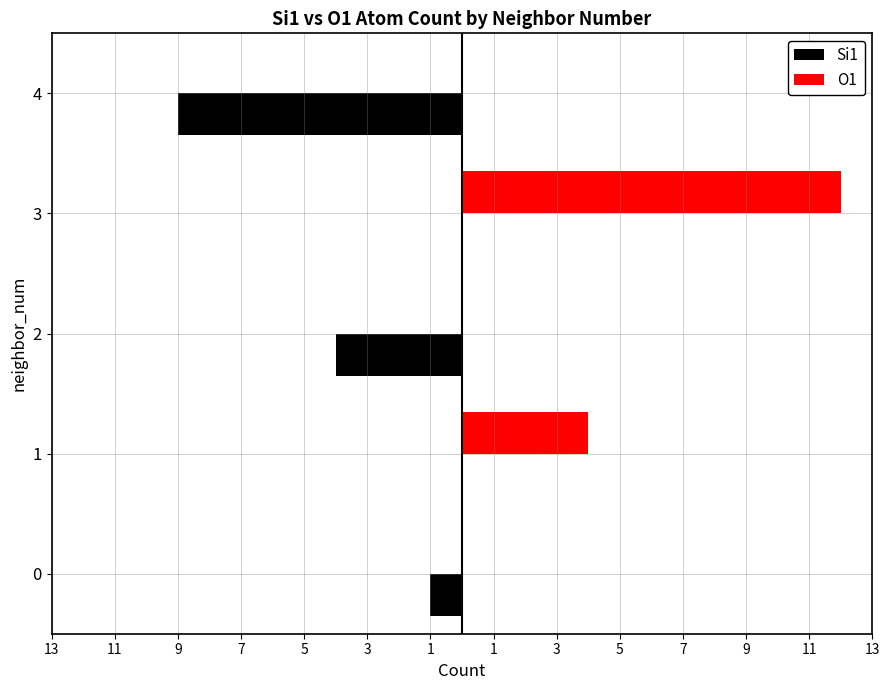

What are all the series names shown in the legend?

Si1, O1